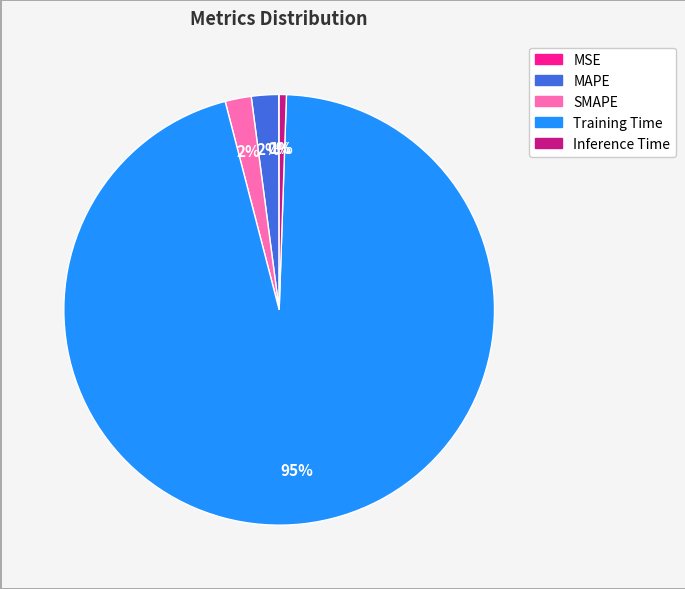

The Inference Time slice represents 14% of the pie. True or false?

False